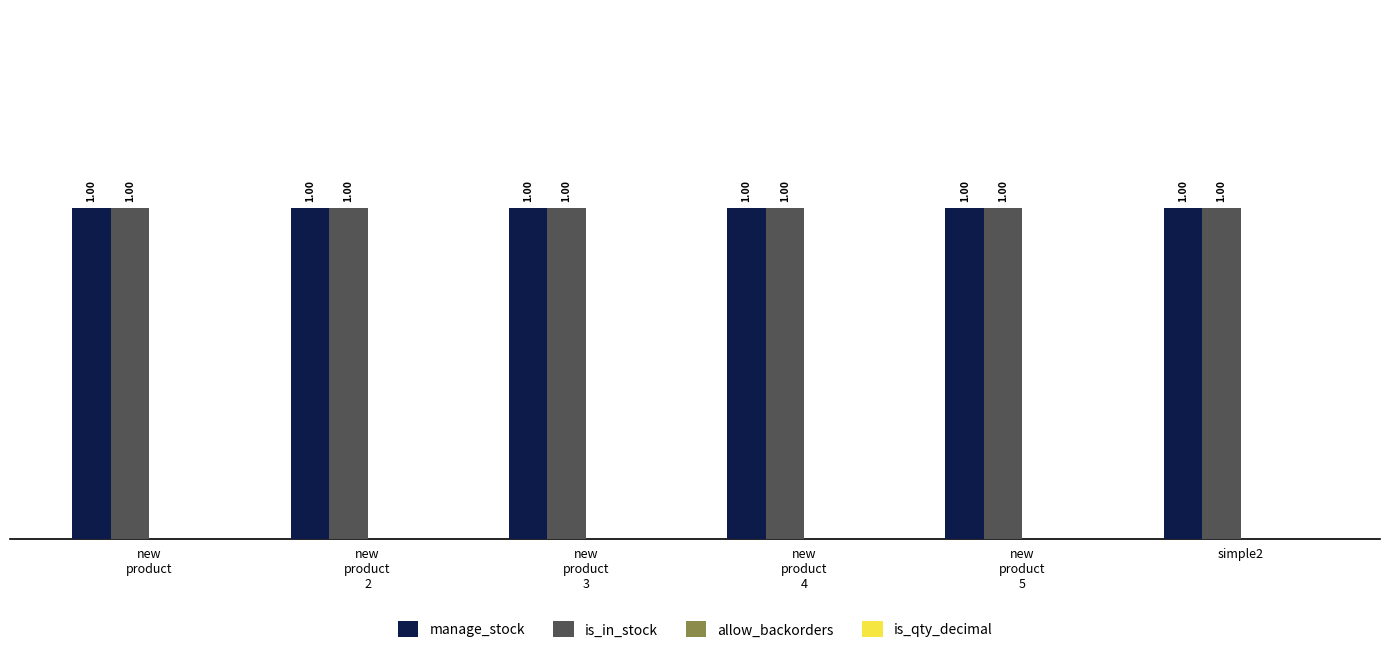

Which category has the lowest value across all series?

new
product